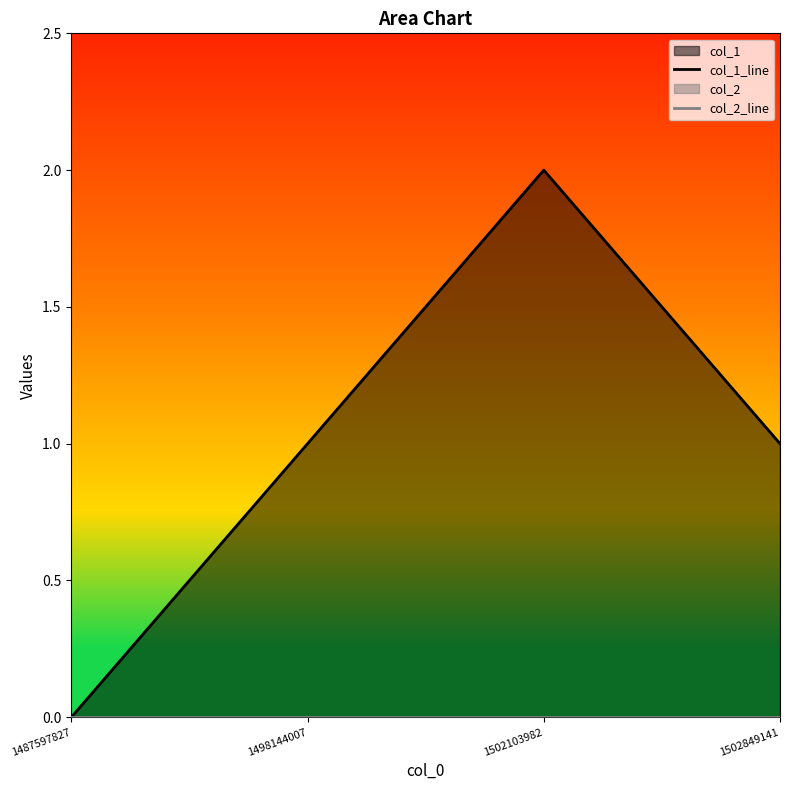

Where is col_2_line nearest to the value 0?

1487597827